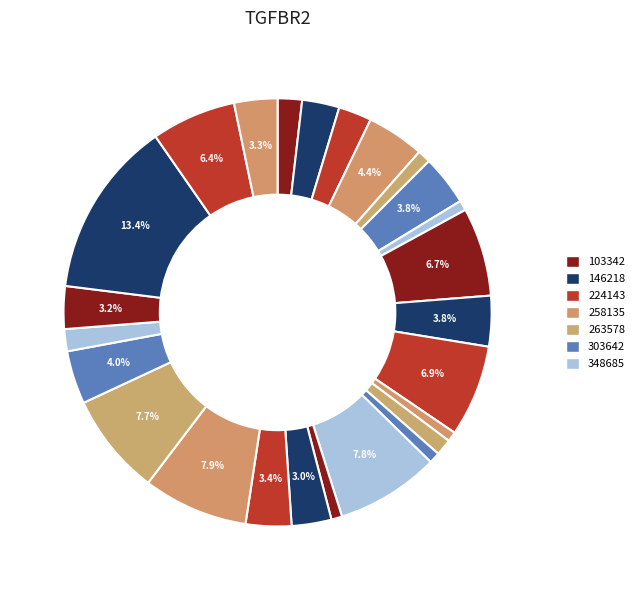

Is there a majority slice in this chart?

No